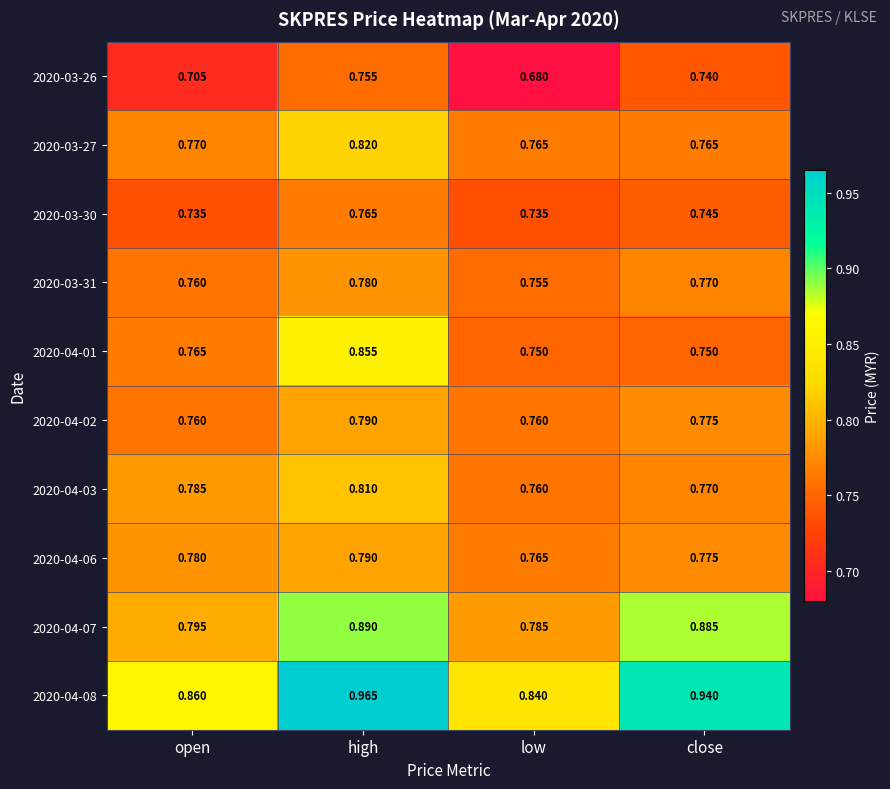

At which category is the sum across all series the highest?

high